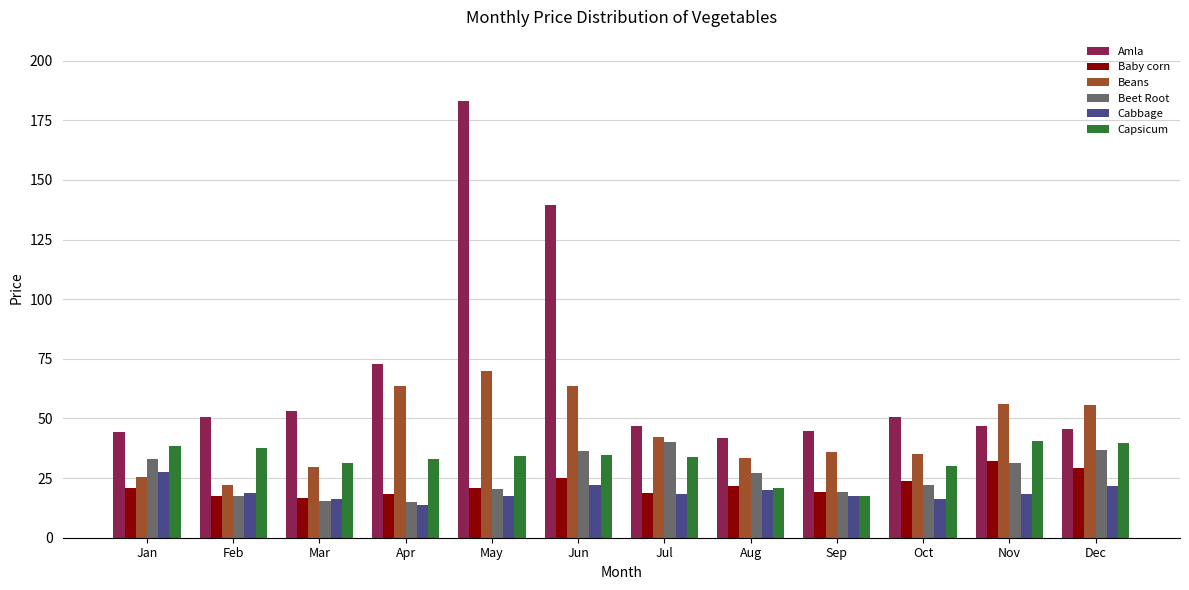

Which series changed the most between Jun and Jul?

Amla